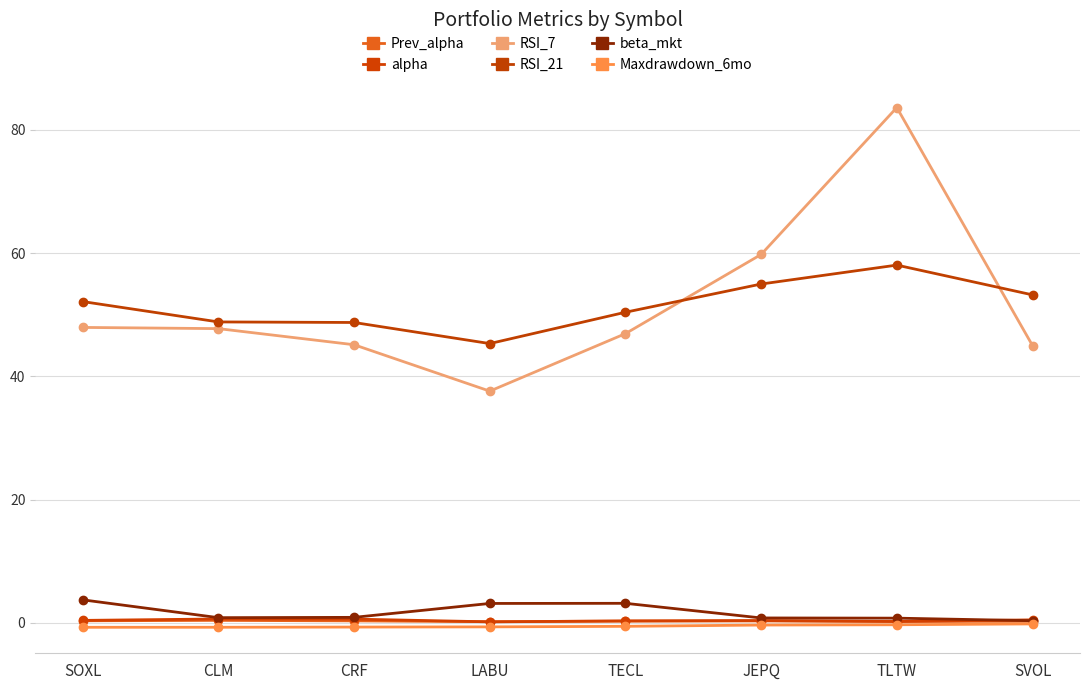

What is the label of the 7th point from the left?

TLTW